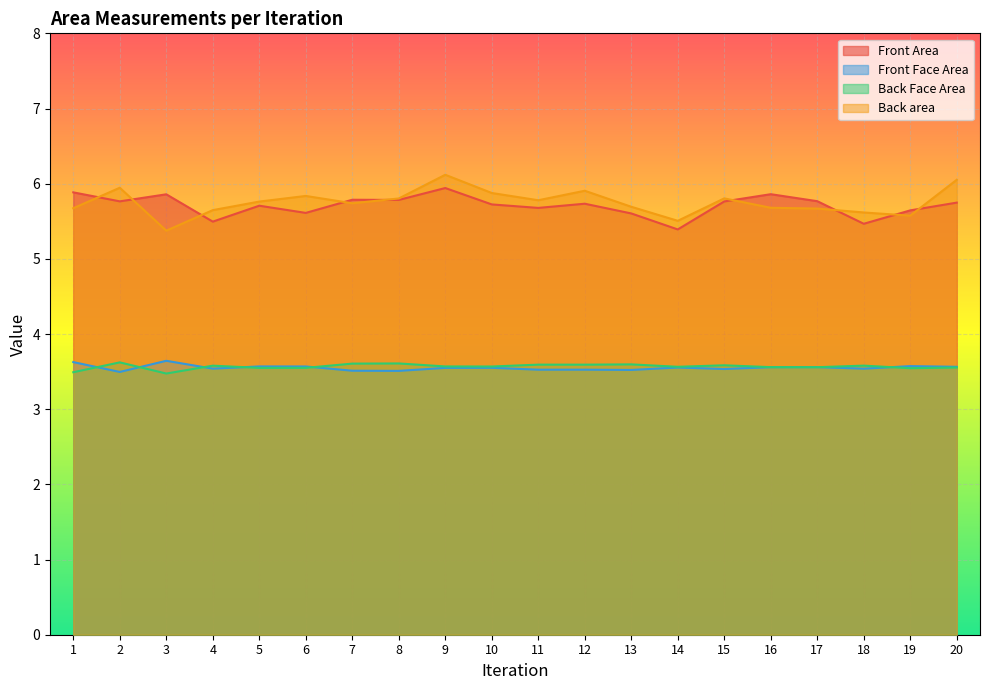

Which has a higher value, 1 or 5?

1